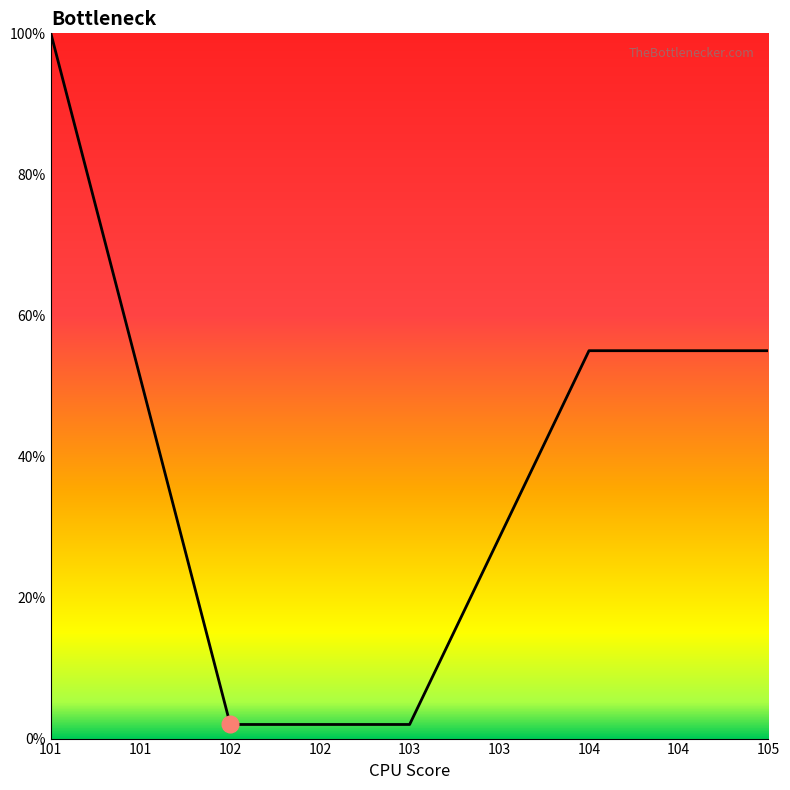

Does the chart display data point markers on the line(s)?

No